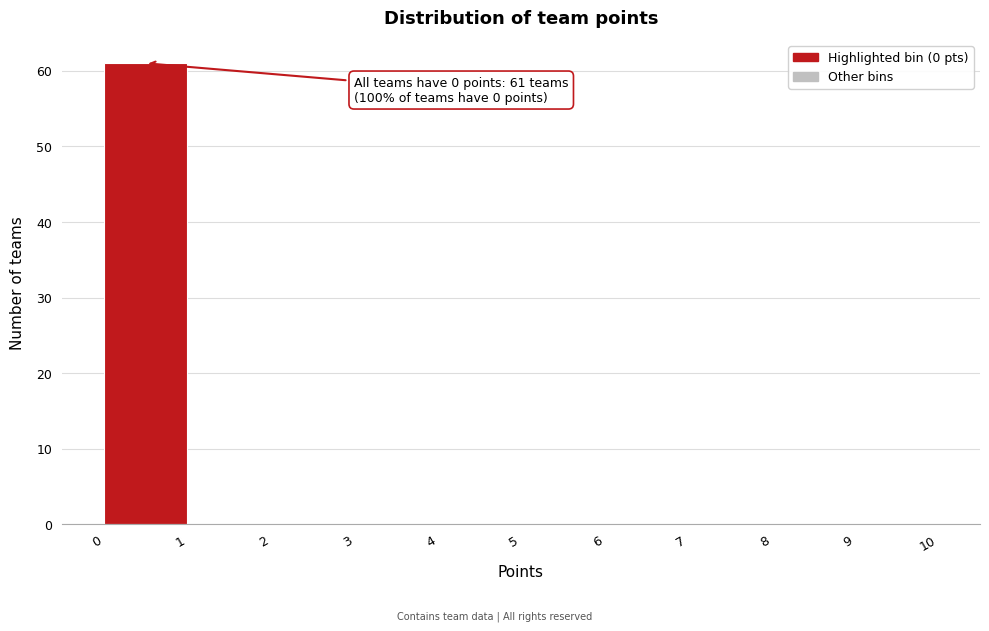

Over which range of the x-axis is the bar tallest?

0 to 1